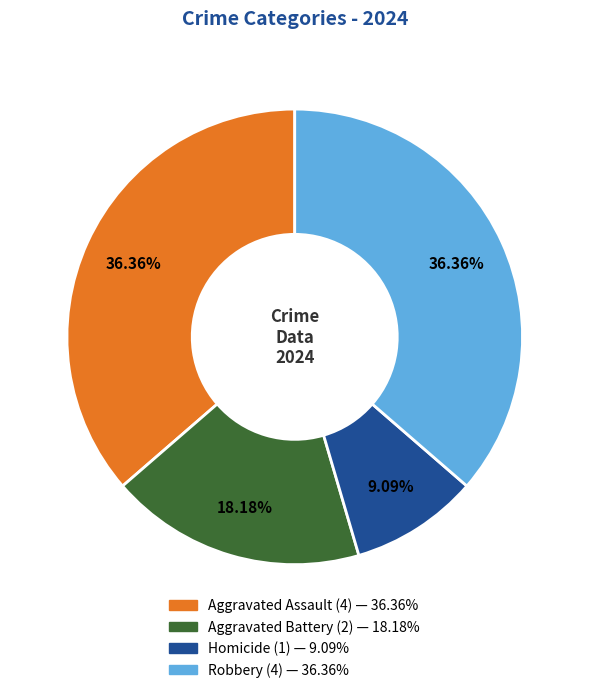

To the nearest percent, what is the difference between the largest and smallest slice percentages?

27%